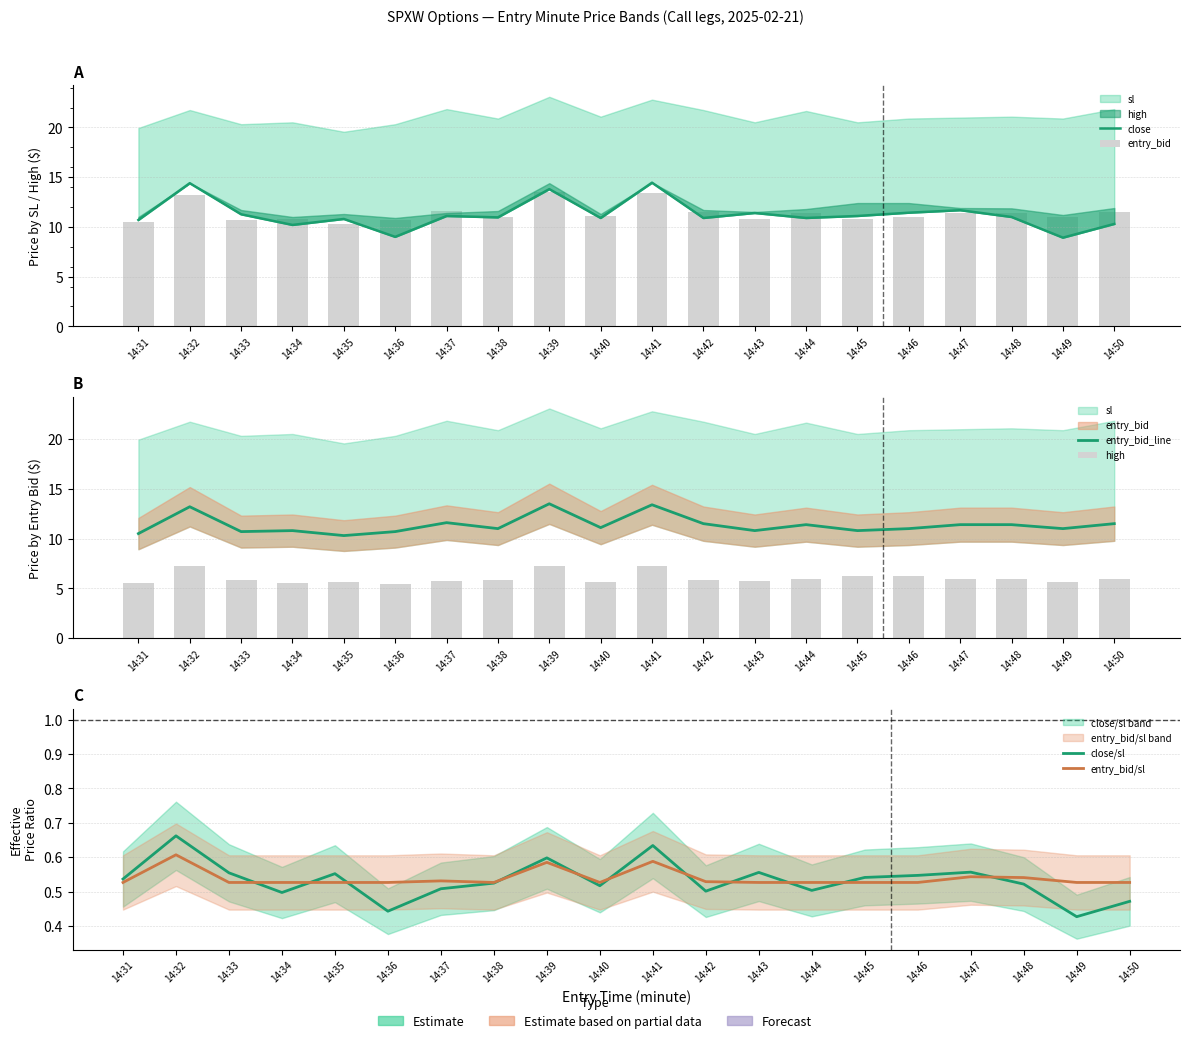

How many data points in entry_bid are above 11?

10